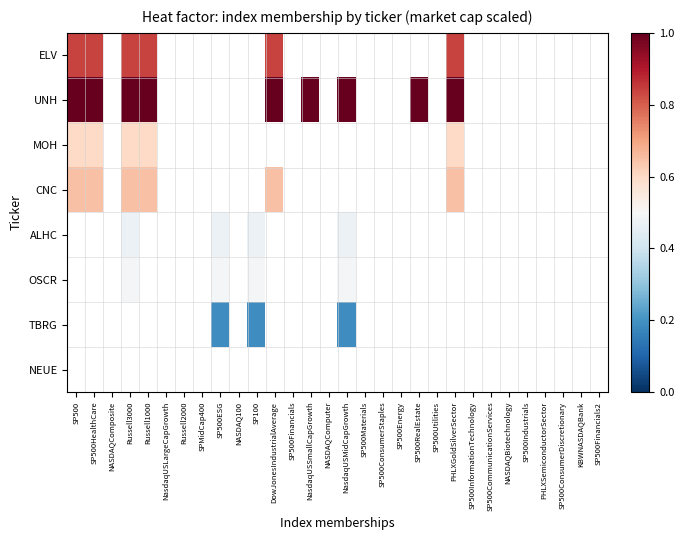

How many values in the OSCR series exceed 0?

4